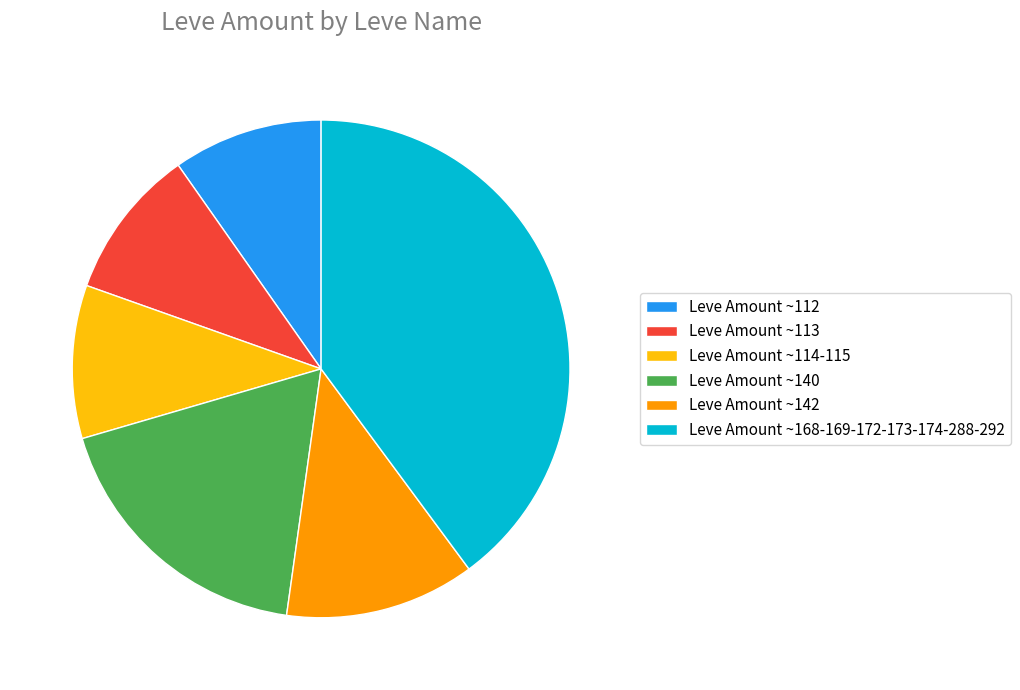

Is it true that Leve Amount ~113 is 21% of the pie?

False